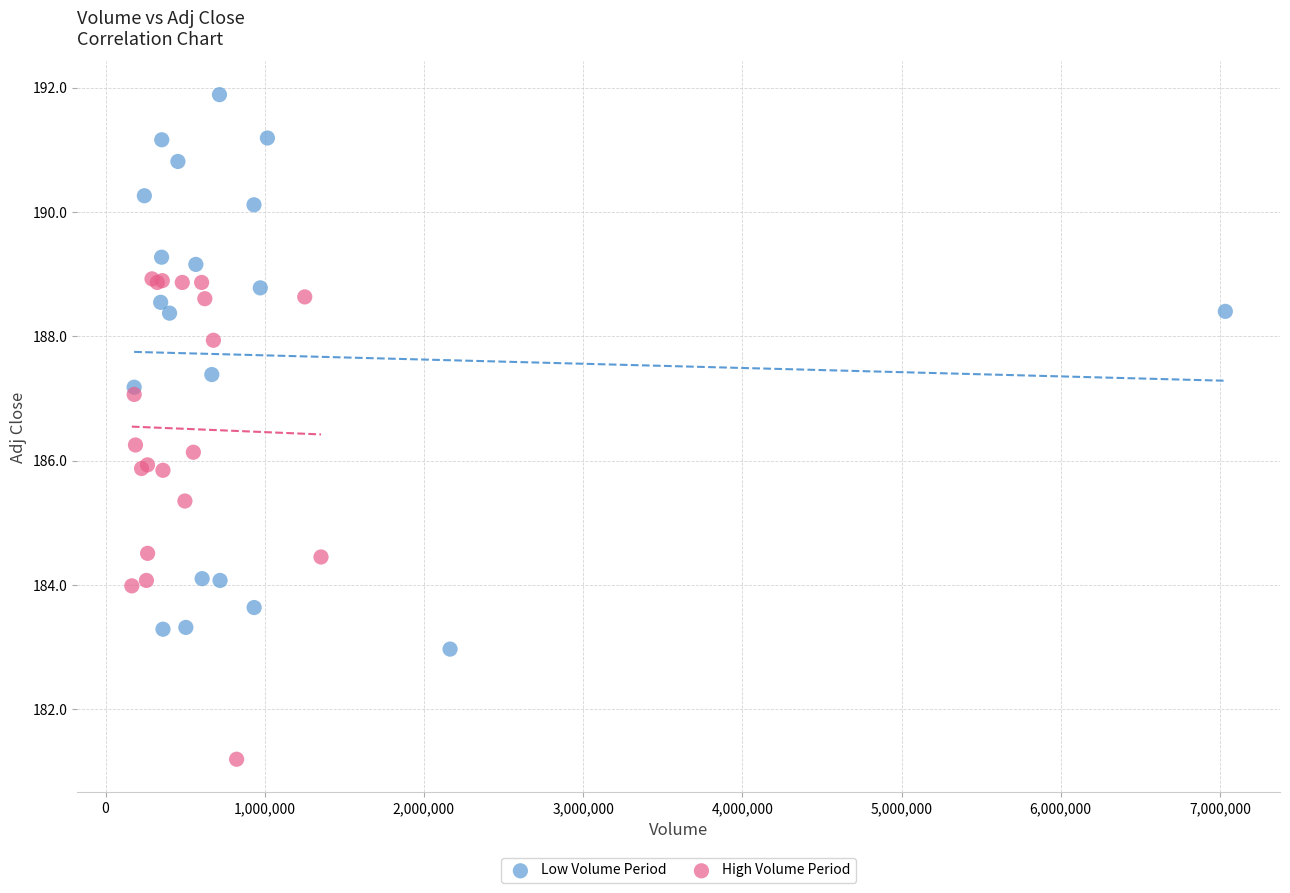

Which series has the largest Y range (max minus min)?

Low Volume Period